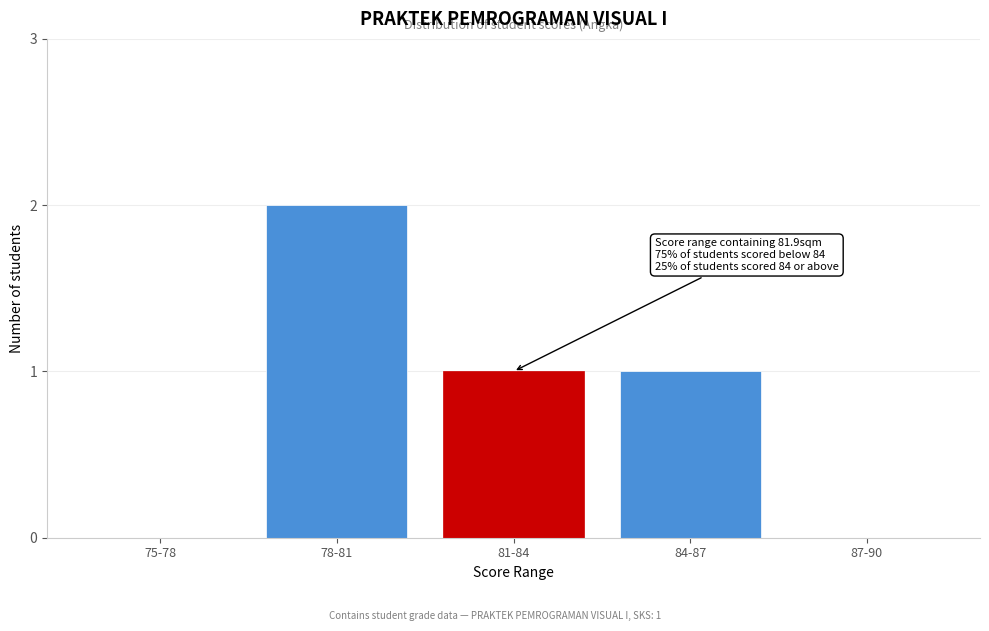

Reading left to right, what are all the values shown in this chart?

75-78=0	78-81=2	81-84=1	84-87=1	87-90=0